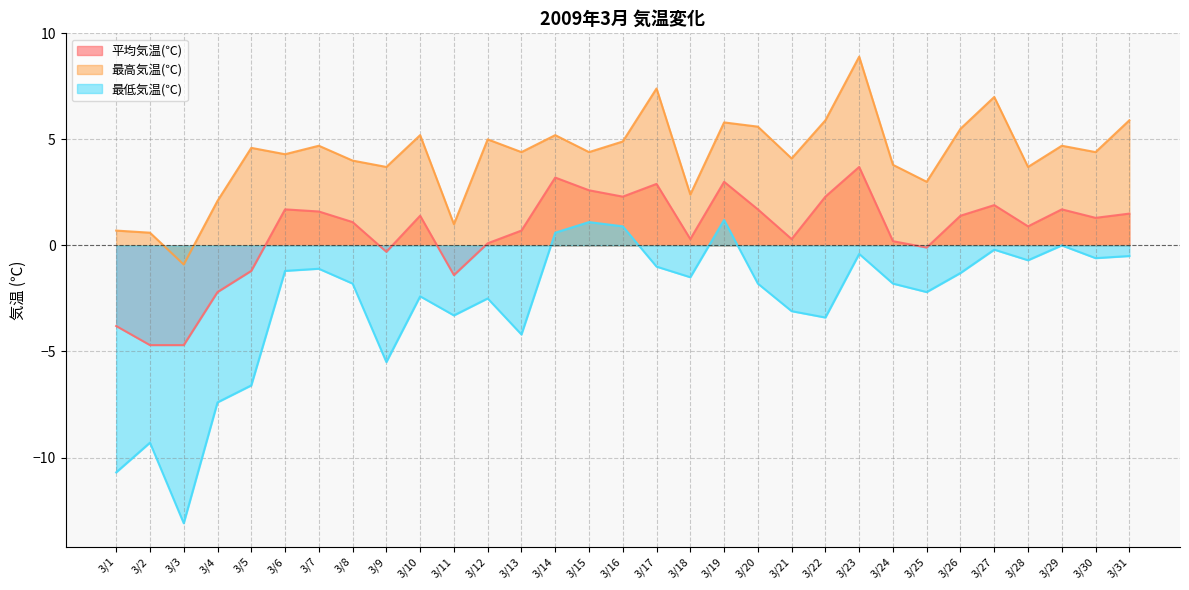

What is the highest value of the 最高気温(℃) series?

8.9